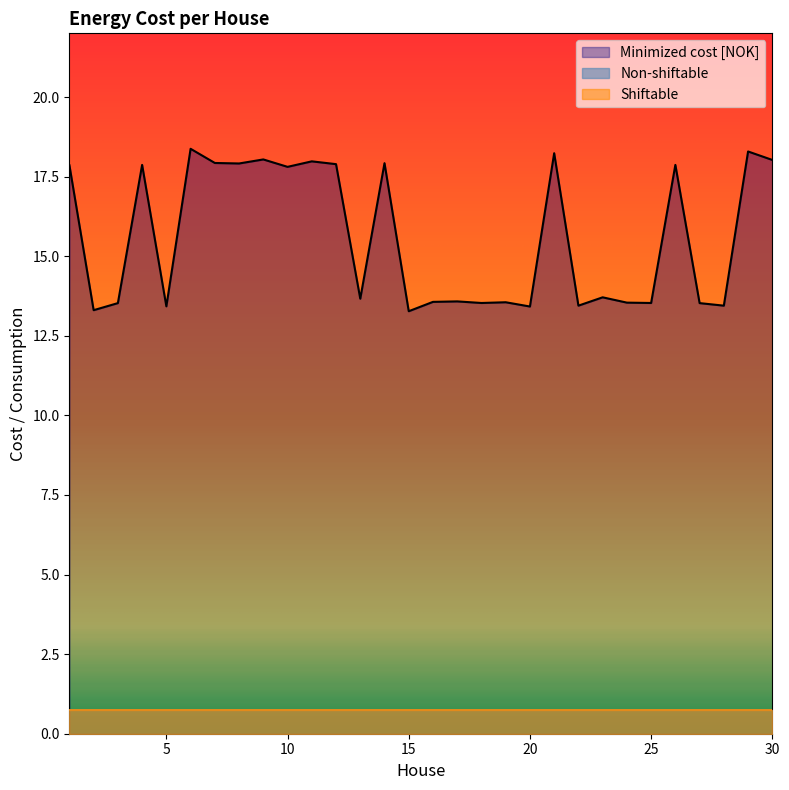

Rank the series by their maximum value, from lowest to highest.

Non-shiftable, Shiftable, Minimized cost [NOK]